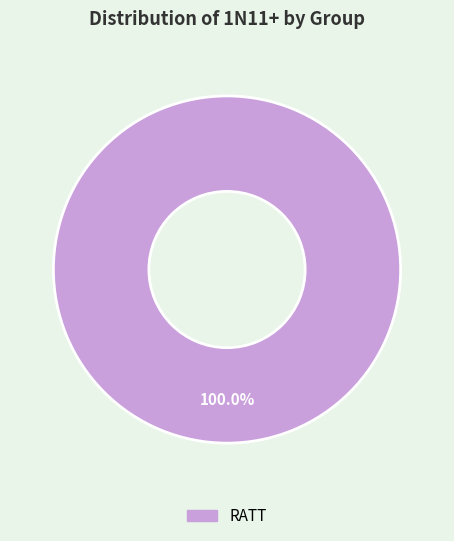

Which slice represents more than half of the pie?

RATT